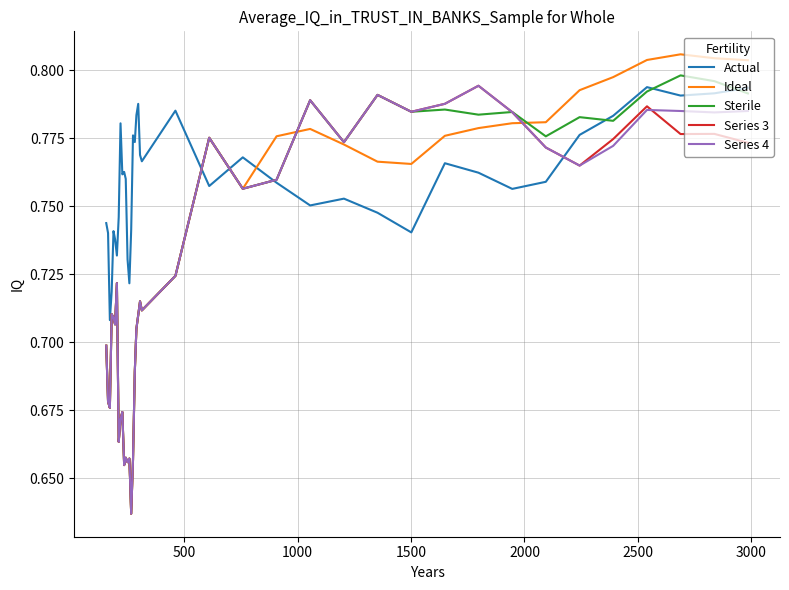

Which series has the largest range (max minus min)?

Ideal